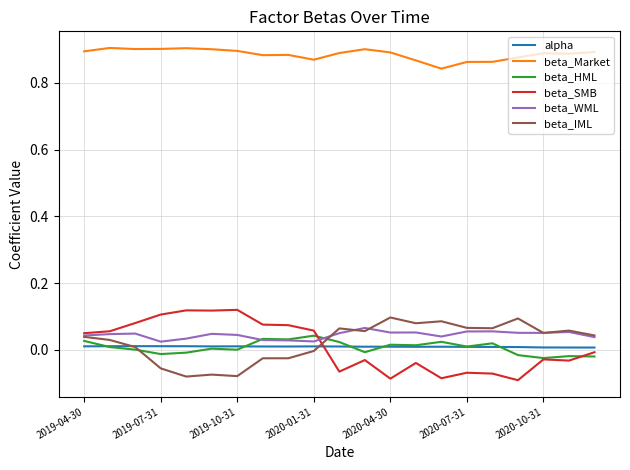

Is this an area chart (filled region under the line)?

No